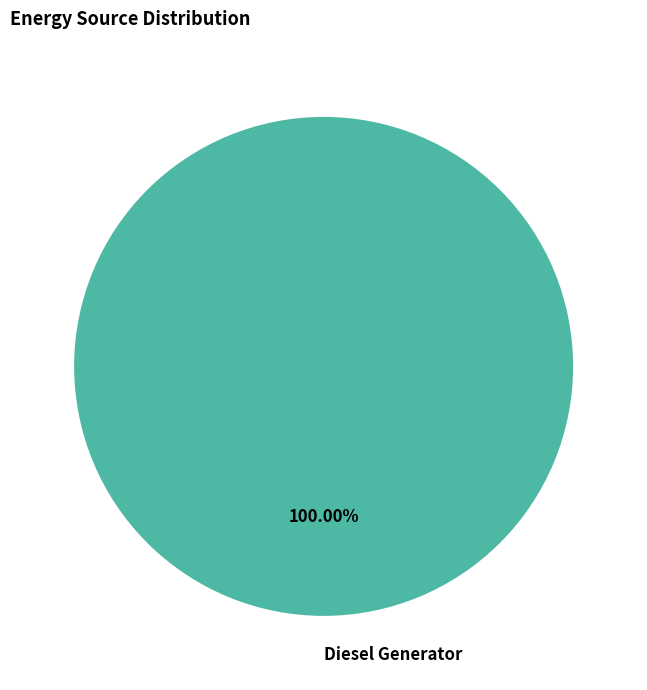

Rank the categories by value from highest to lowest.

Diesel Generator